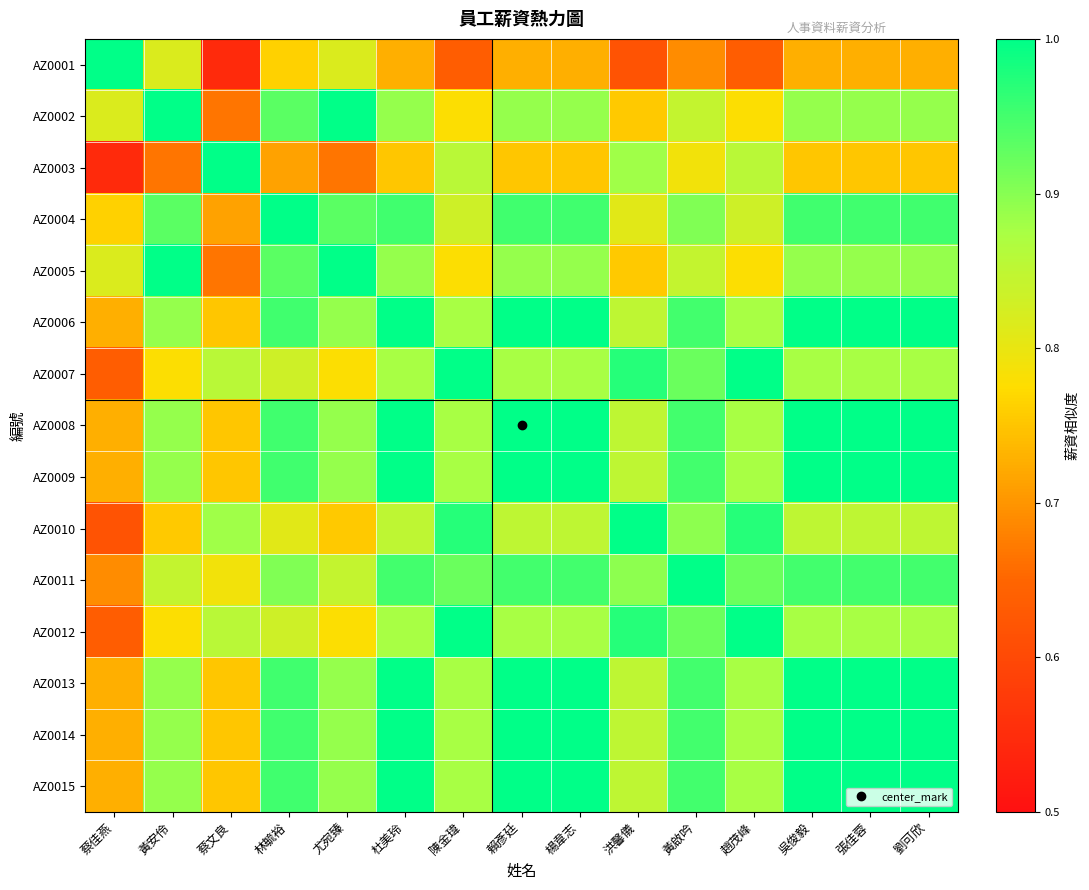

What is the minimum value shown in the chart?

0.5